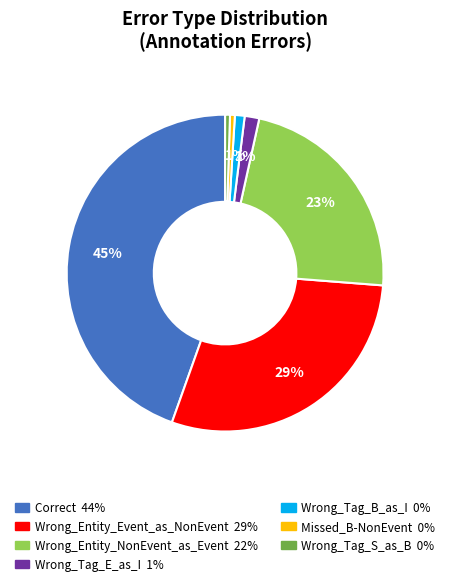

To the nearest percent, what is the combined percentage of Wrong_Tag_B_as_I and Wrong_Entity_Event_as_NonEvent?

30%